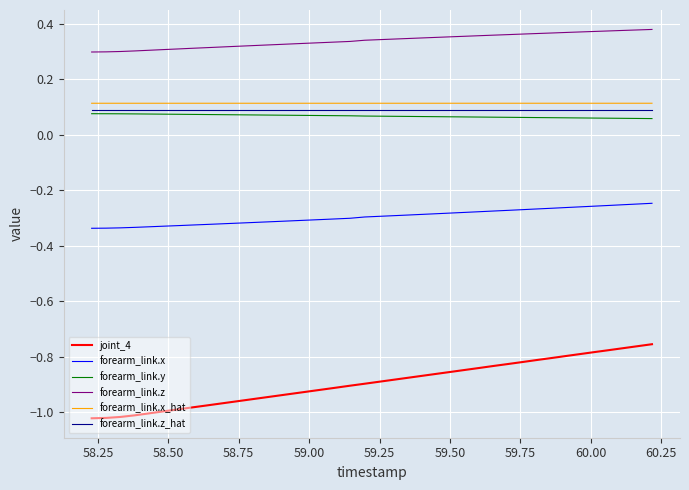

Which series has the largest total across all categories?

forearm_link.z